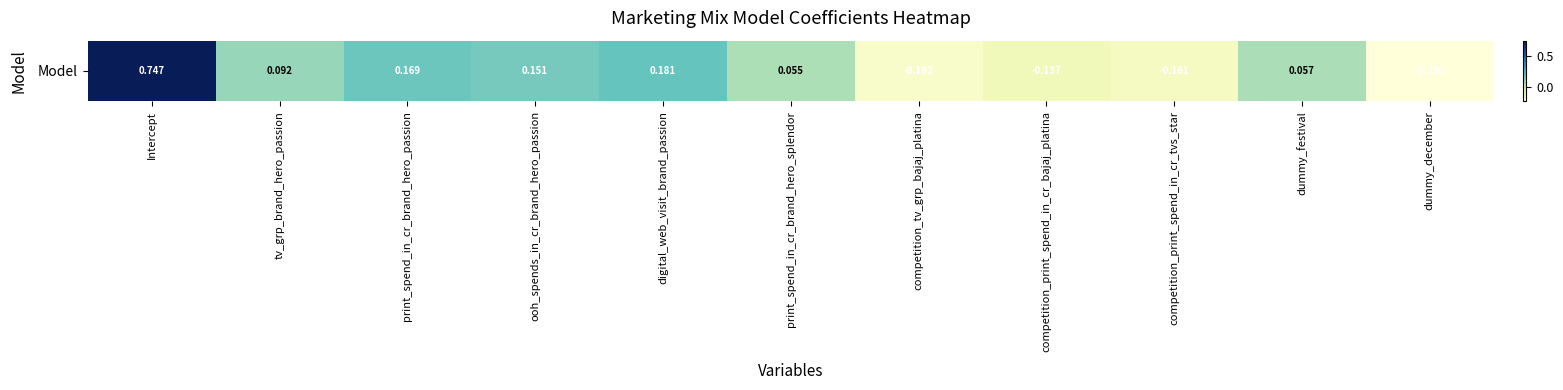

What is the maximum value shown in the chart?

0.7